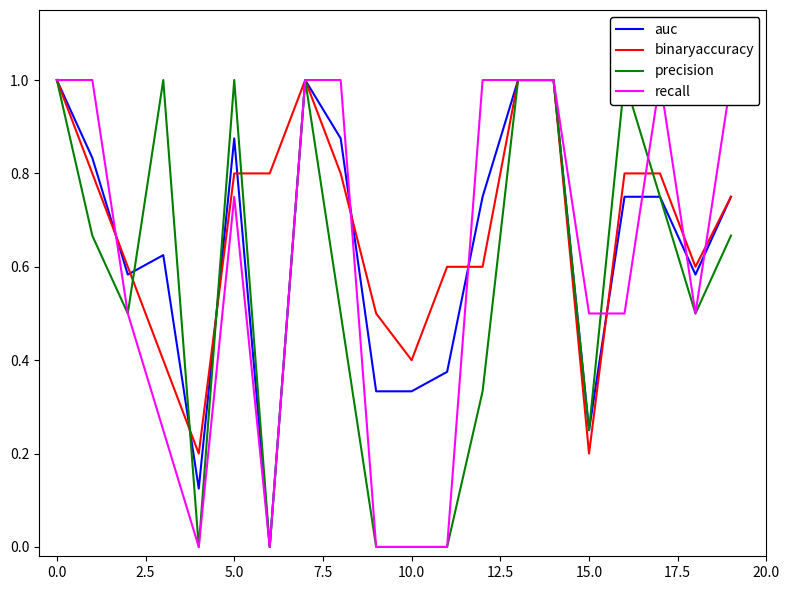

What is the average value of the binaryaccuracy series?

0.7